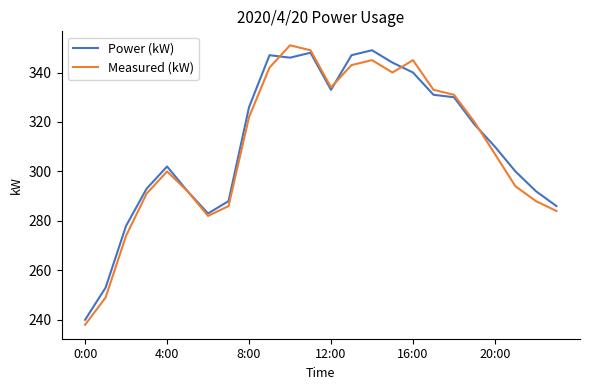

What is the difference between the second highest and second lowest values in the Measured (kW) series?

100